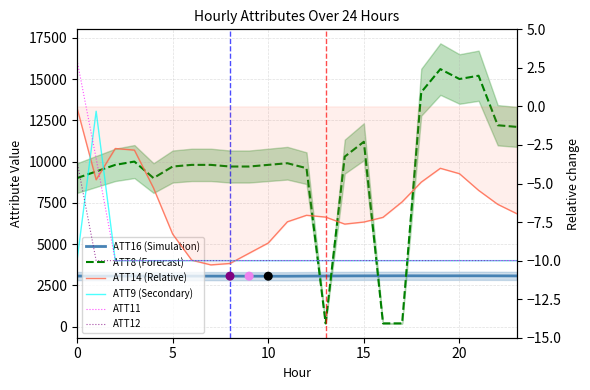

What is the total value across all series at 14?

13336.6